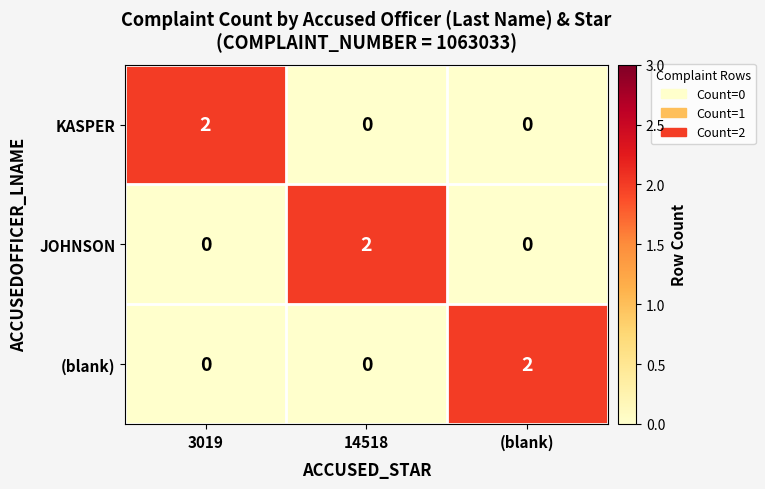

Reading left to right, what are all the values shown in this chart?

KASPER: 2	0	0
JOHNSON: 0	2	0
(blank): 0	0	2